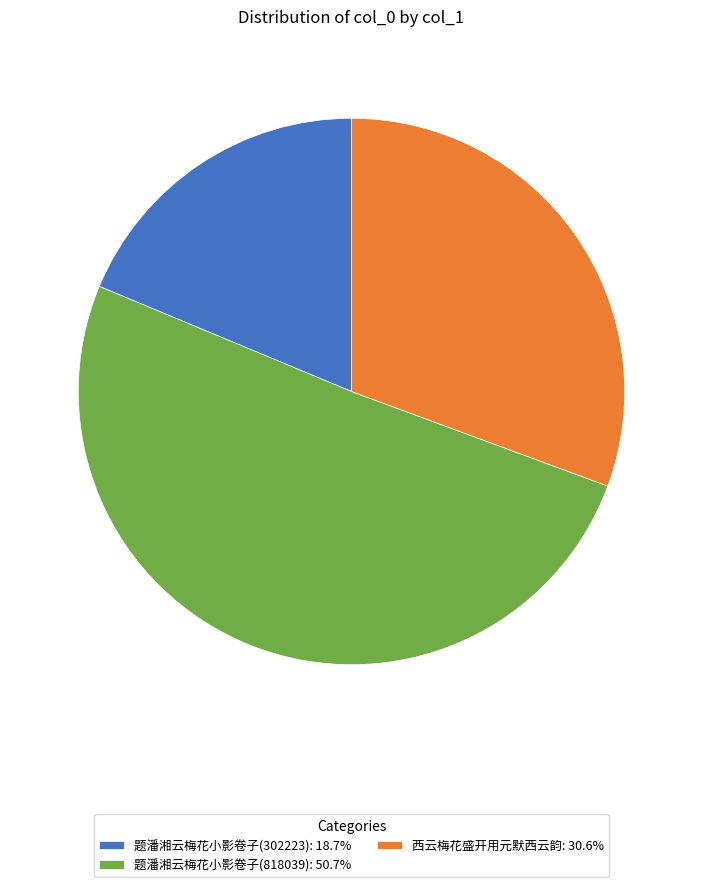

Which category has the smallest portion of the pie?

题潘湘云梅花小影卷子(302223)